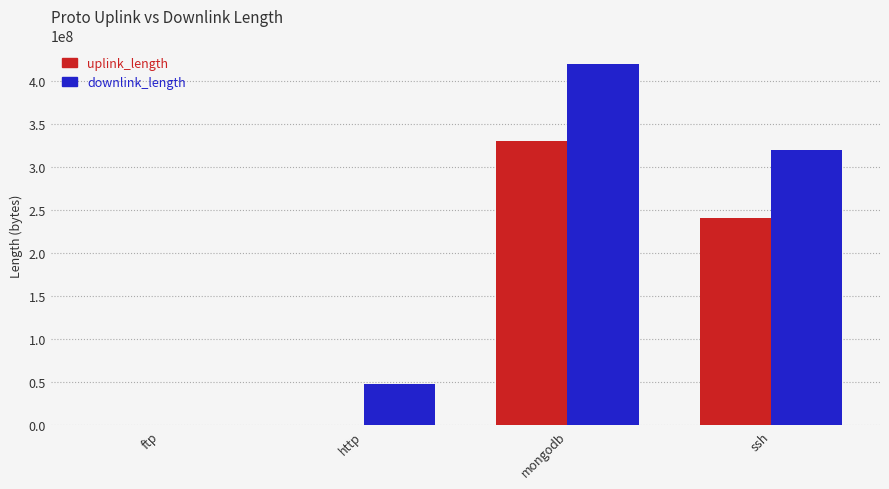

Is it true that uplink_length equals 505600228 at mongodb?

False